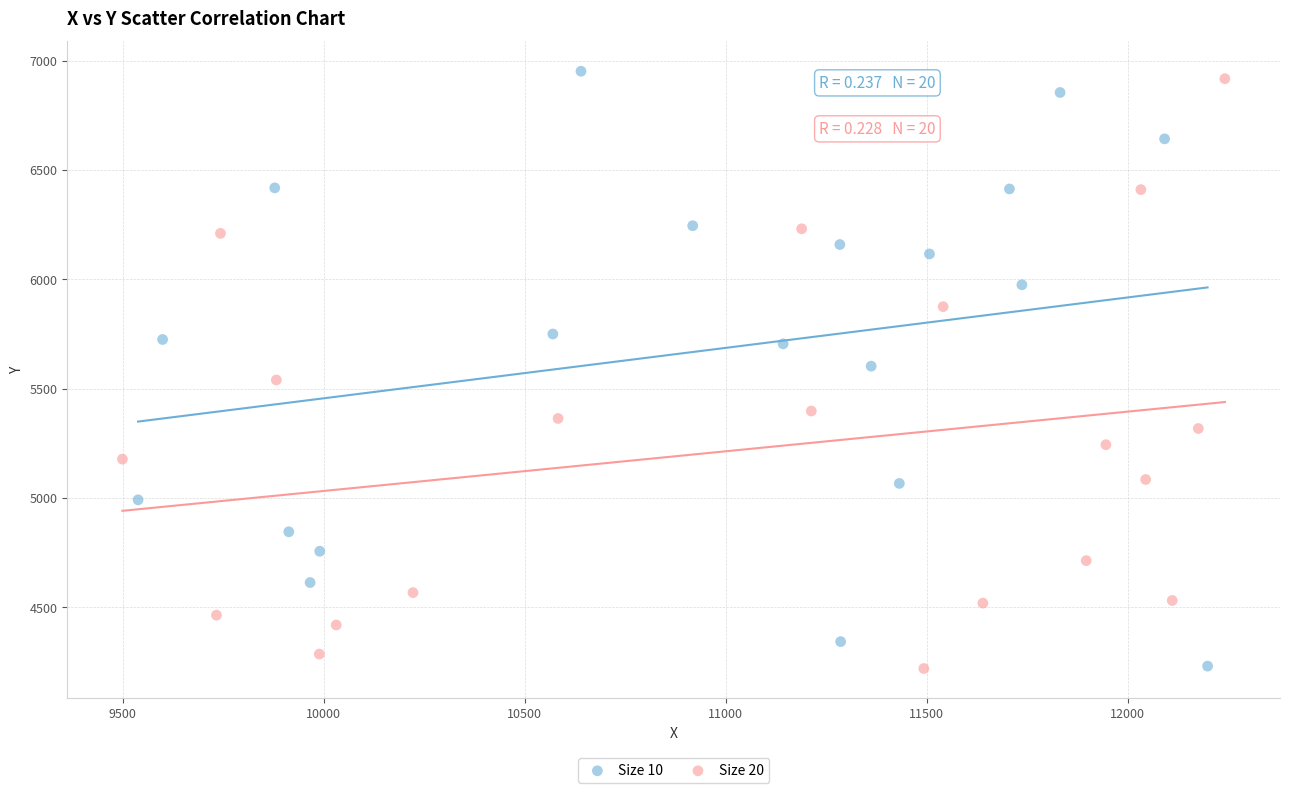

What are all the series names shown in the legend?

Size 10, Size 20